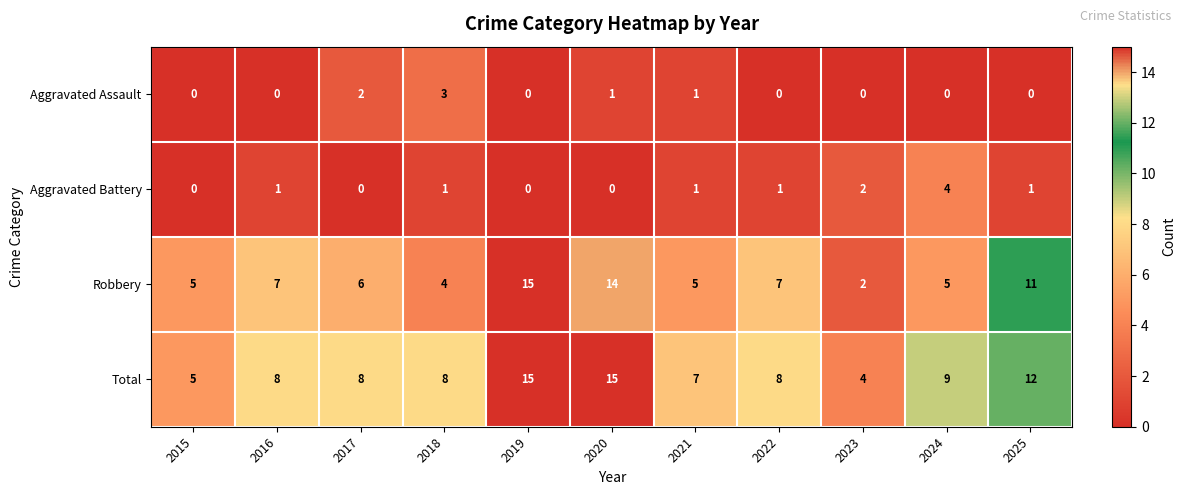

Is the value of Total at 2022 greater than the value of Robbery at 2024?

Yes